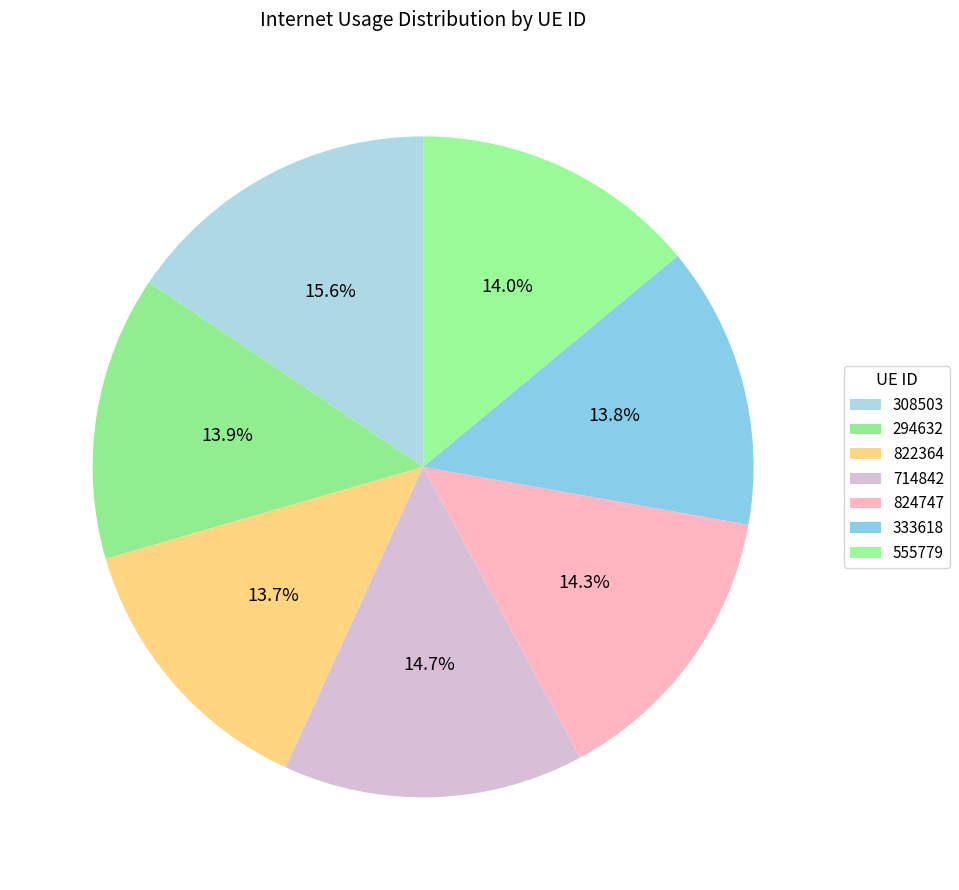

What percentage do 822364 and 294632 together represent?

27.6%